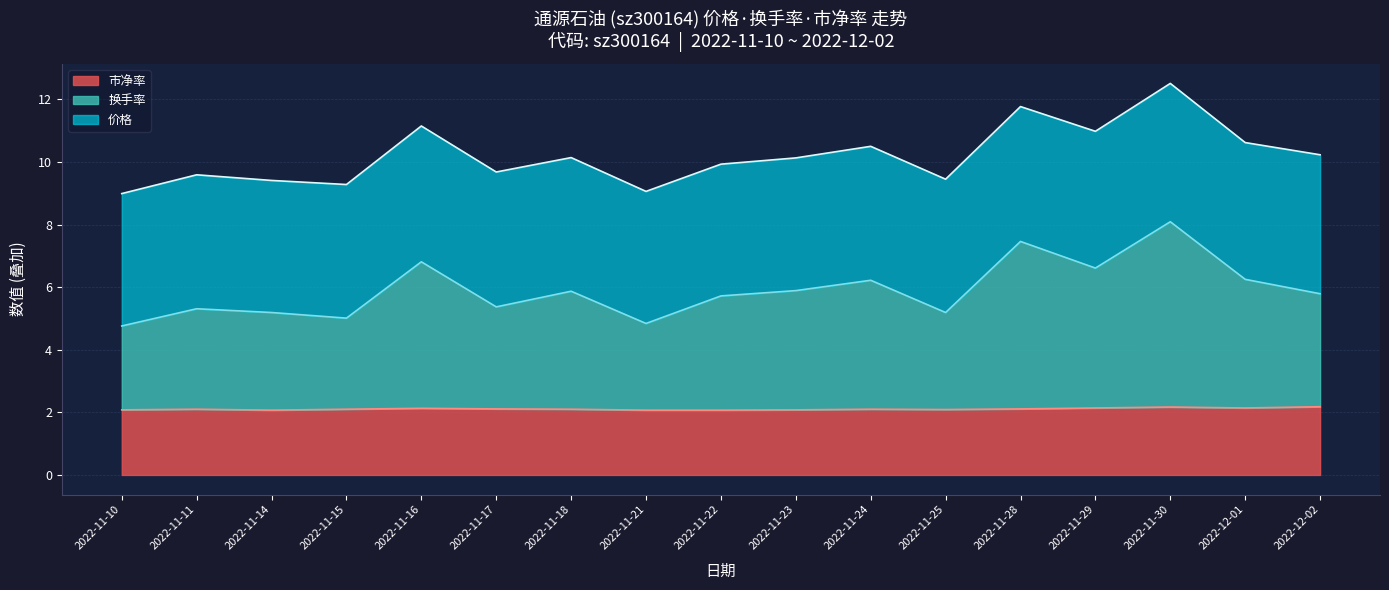

Between 2022-11-15 and 2022-11-29, which series saw the biggest shift?

换手率